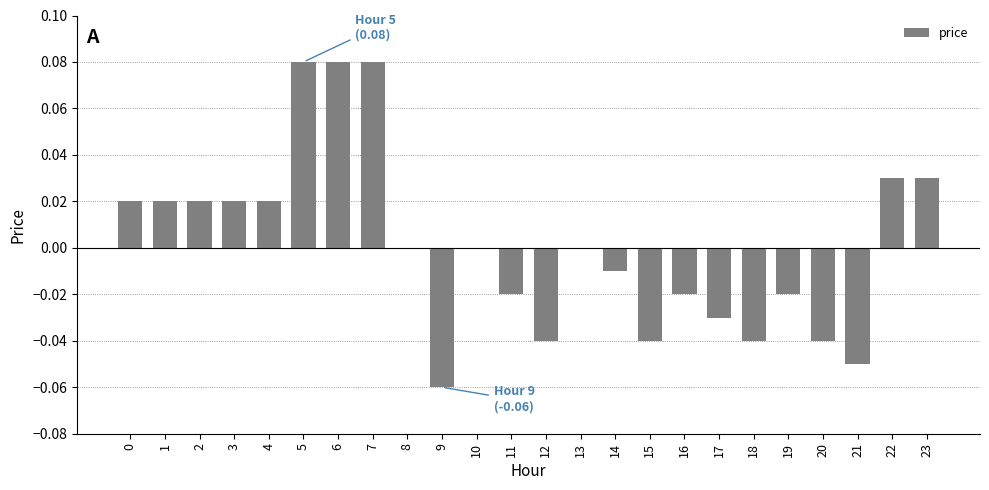

Between 19 and 3, which is larger?

3